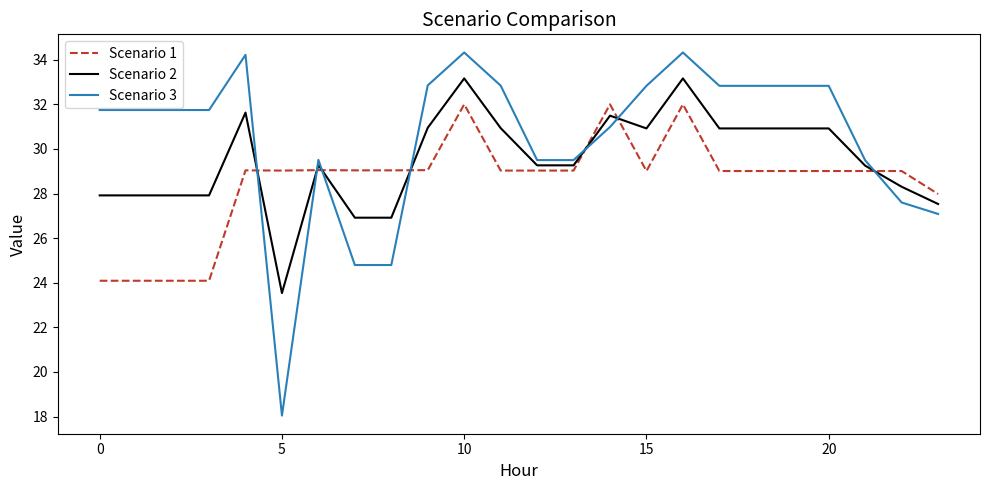

What is the sum of all Scenario 2 values?

707.9